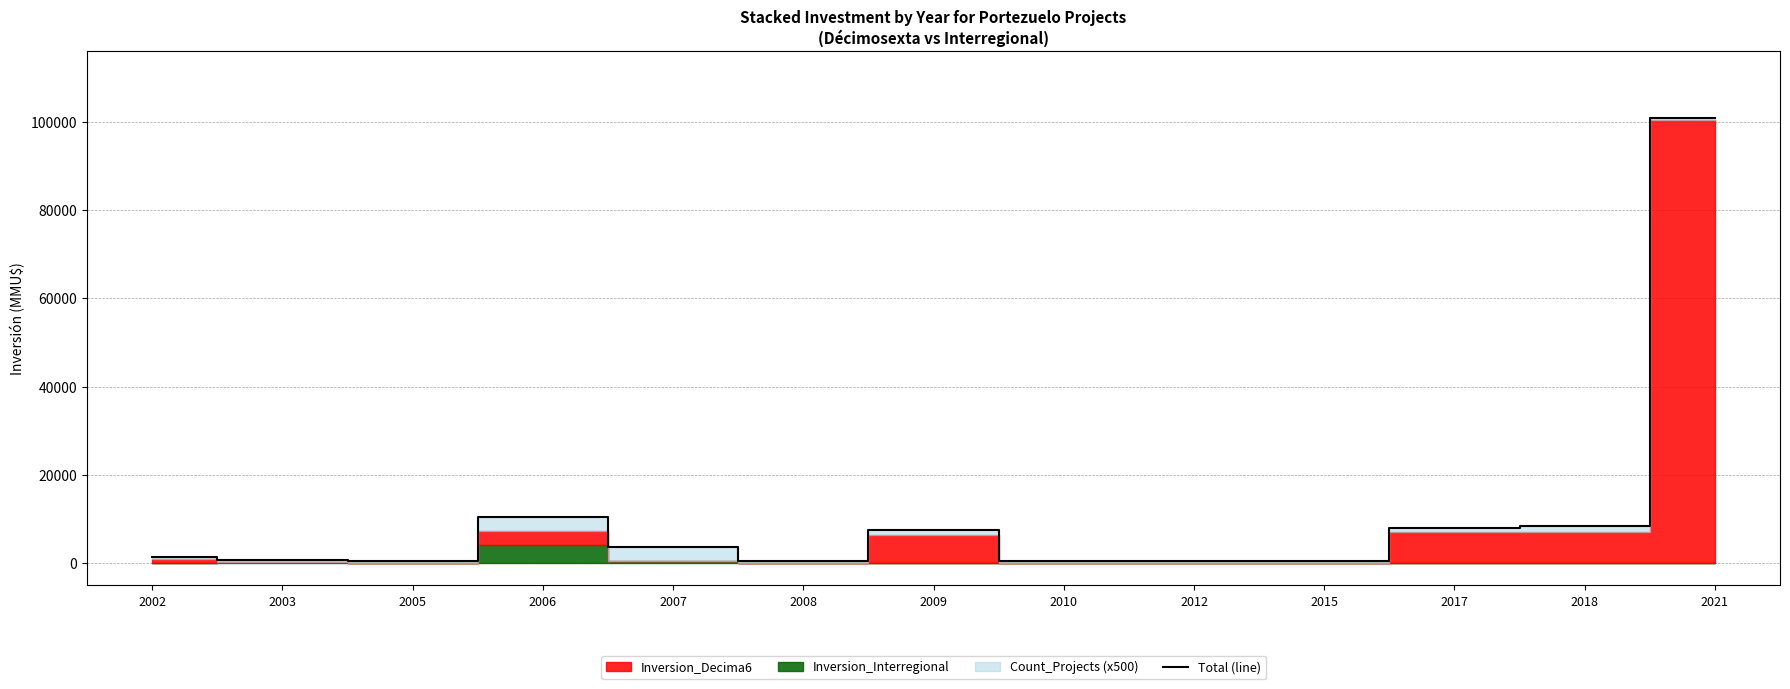

What is the ratio of the value at 2012 to the value at 2010?

1.2